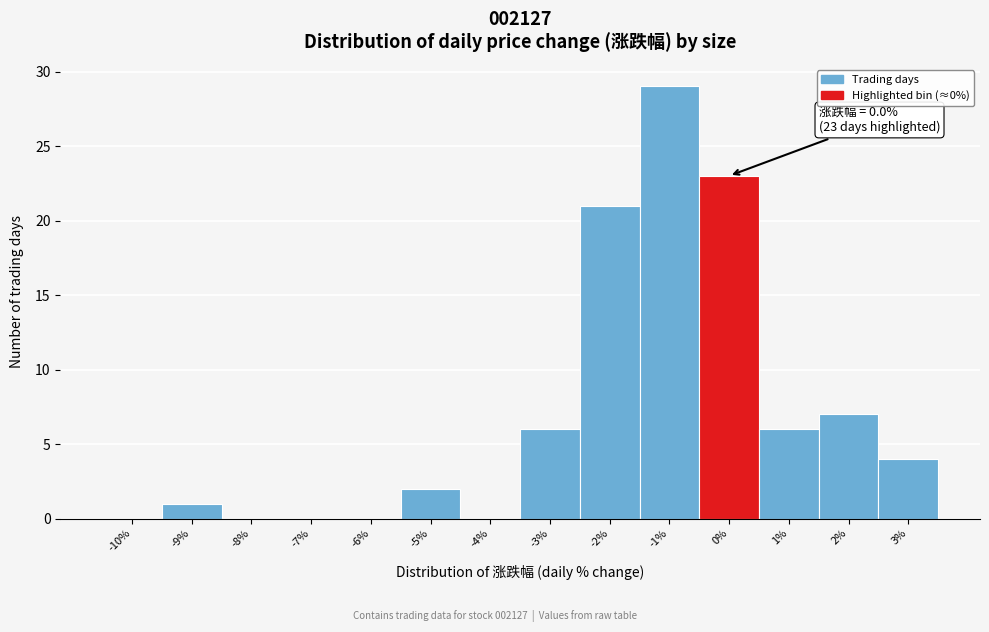

Reading right to left, transcribe all the data shown in this chart.

3%=4	2%=7	1%=6	0%=23	-1%=29	-2%=21	-3%=6	-4%=0	-5%=2	-6%=0	-7%=0	-8%=0	-9%=1	-10%=0